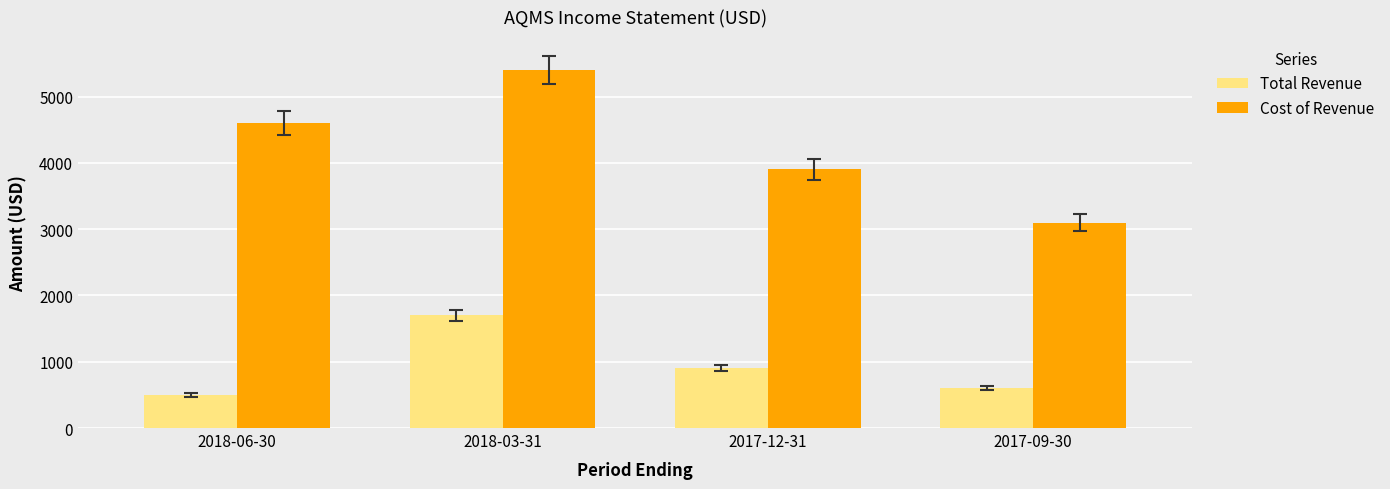

What position from the right is 2018-06-30?

4